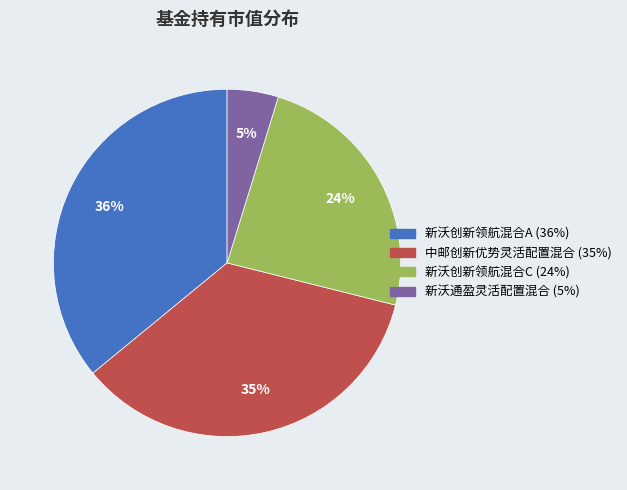

What is the largest slice in the pie chart?

新沃创新领航混合A